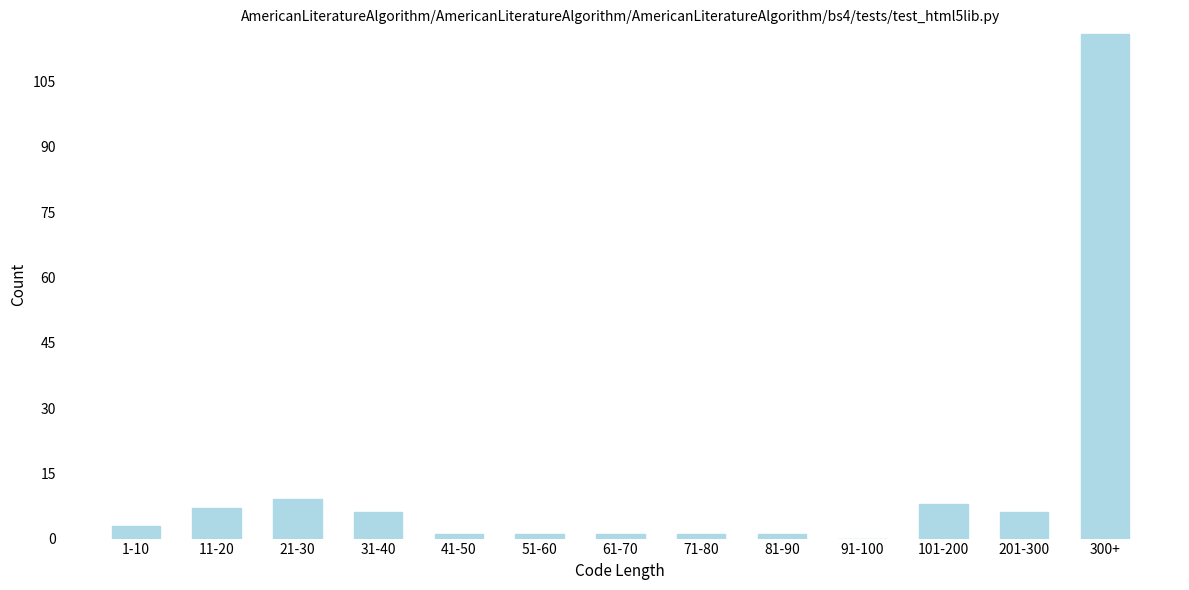

Reading left to right, transcribe all the data shown in this chart.

1-10=3	11-20=7	21-30=9	31-40=6	41-50=1	51-60=1	61-70=1	71-80=1	81-90=1	91-100=0	101-200=8	201-300=6	300+=116